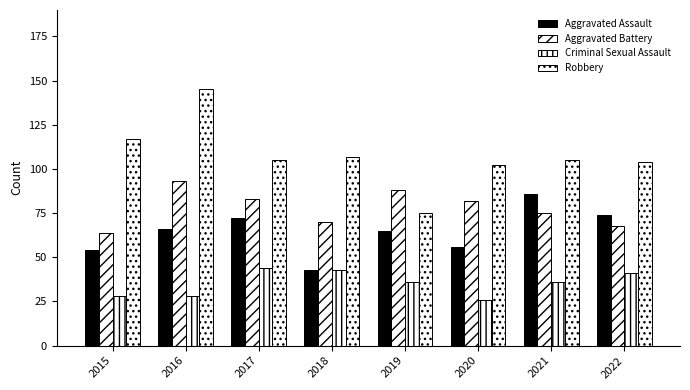

True or false: Aggravated Battery has a value of 64 at 2015.

True